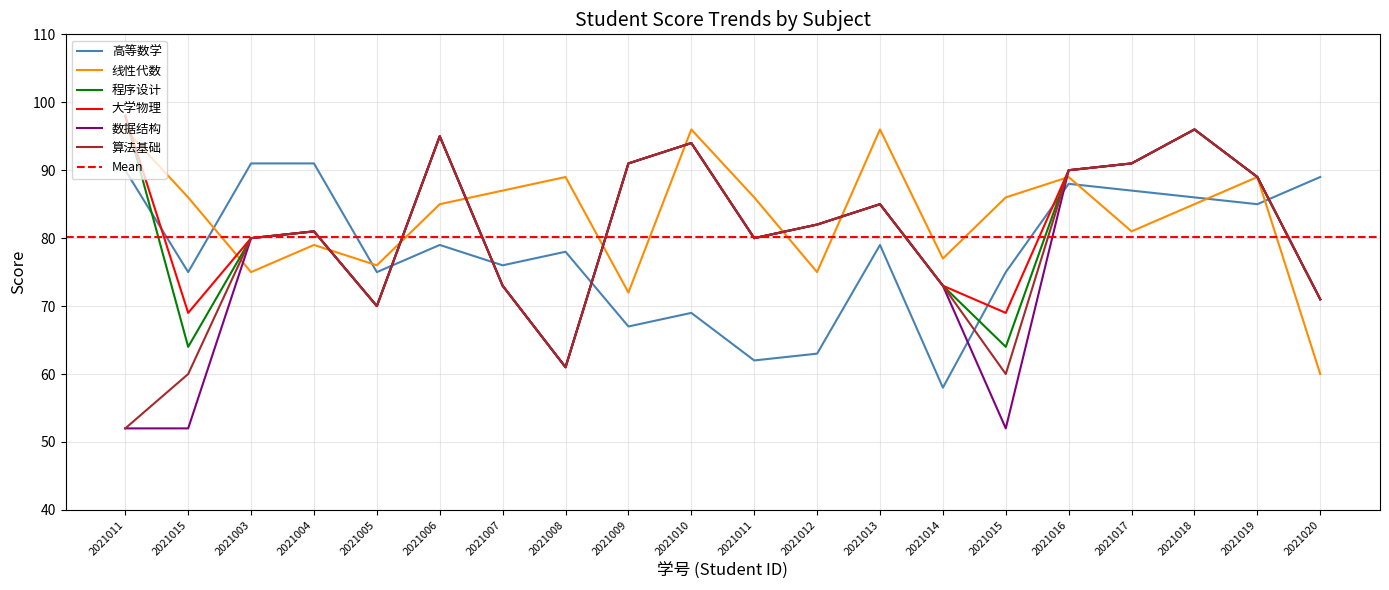

True or false: 算法基础 has more than 1 interior local peaks.

True